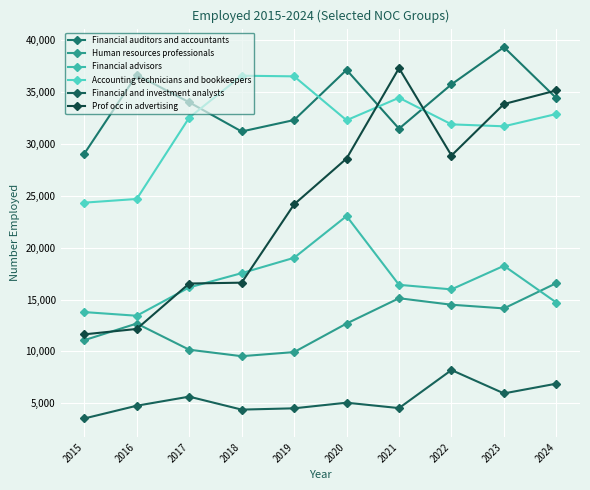

Where is the first local maximum for Financial and investment analysts?

2017